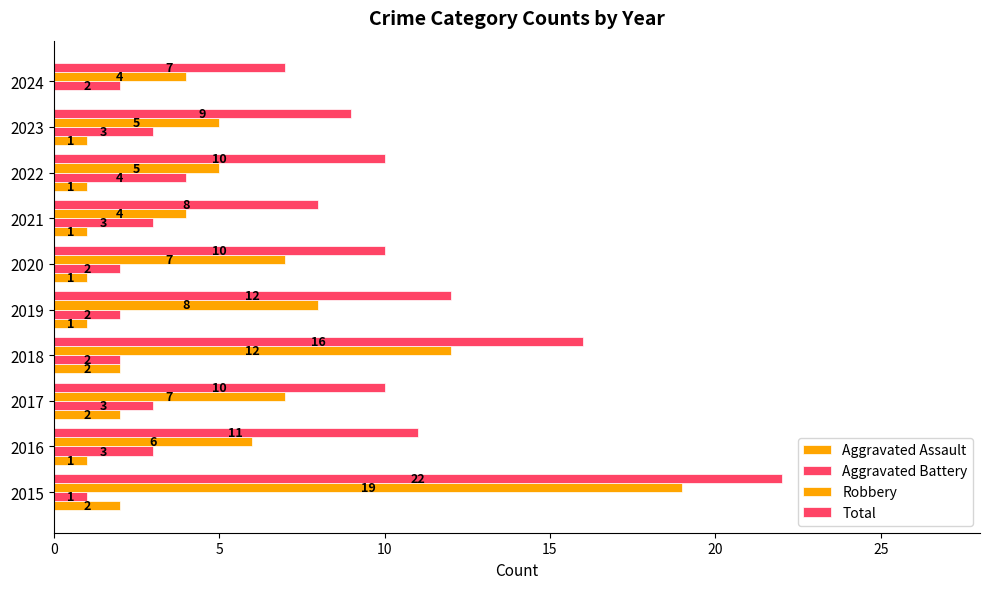

Count the number of categories in the chart.

10